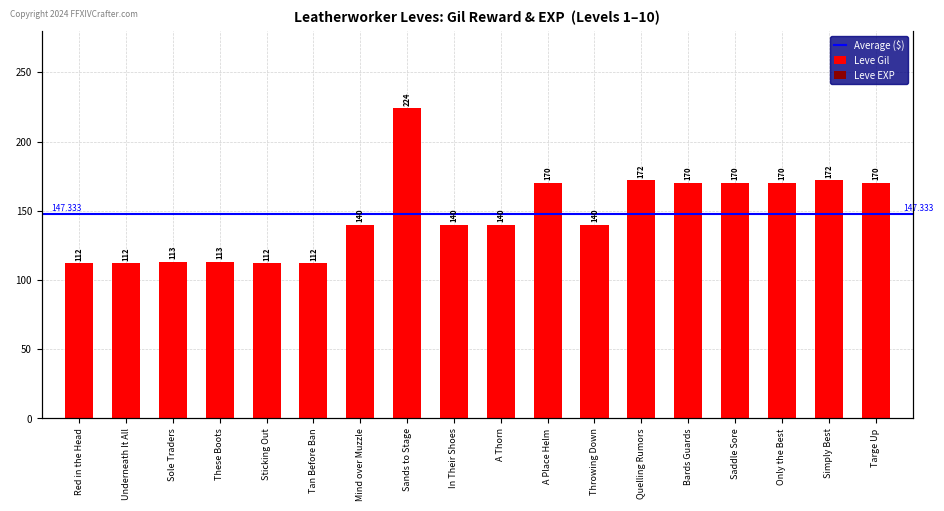

What position from the right is Tan Before Ban?

13